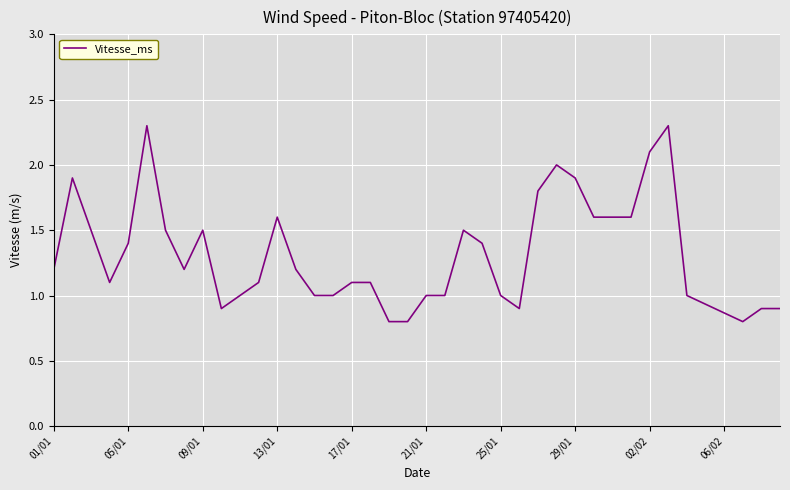

What is the sum of all values?

52.3